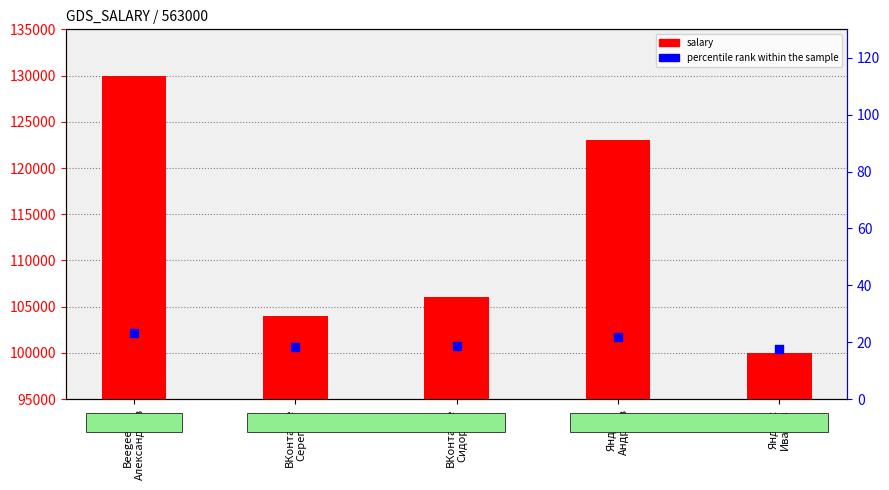

Is the value of salary at Яндекс
Андреев greater than the value of percentile rank within the sample at Яндекс
Андреев?

Yes